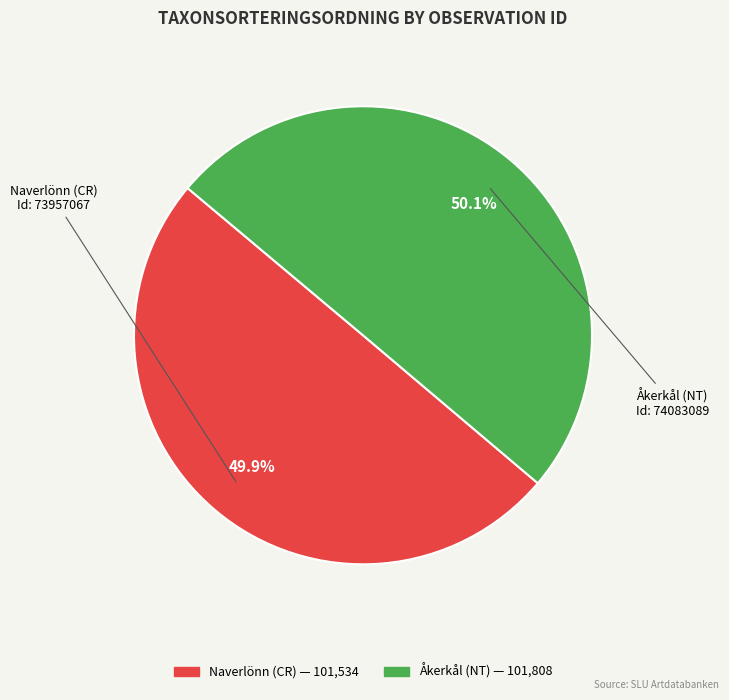

Is there any slice that represents more than half of the pie?

Yes